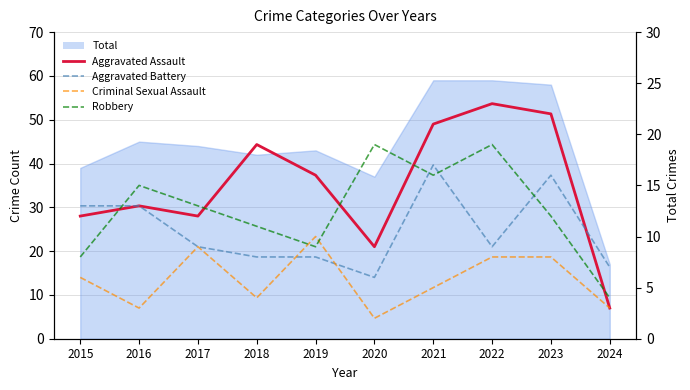

How many interior local valleys does the Robbery series have?

2